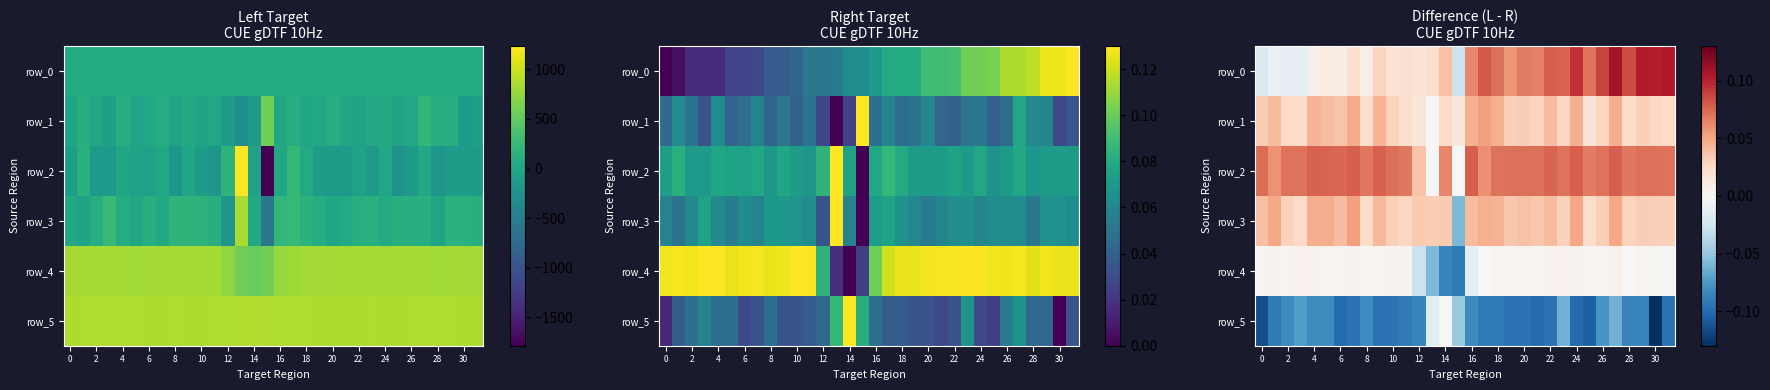

What is the highest value of the row_0 series?

0.1